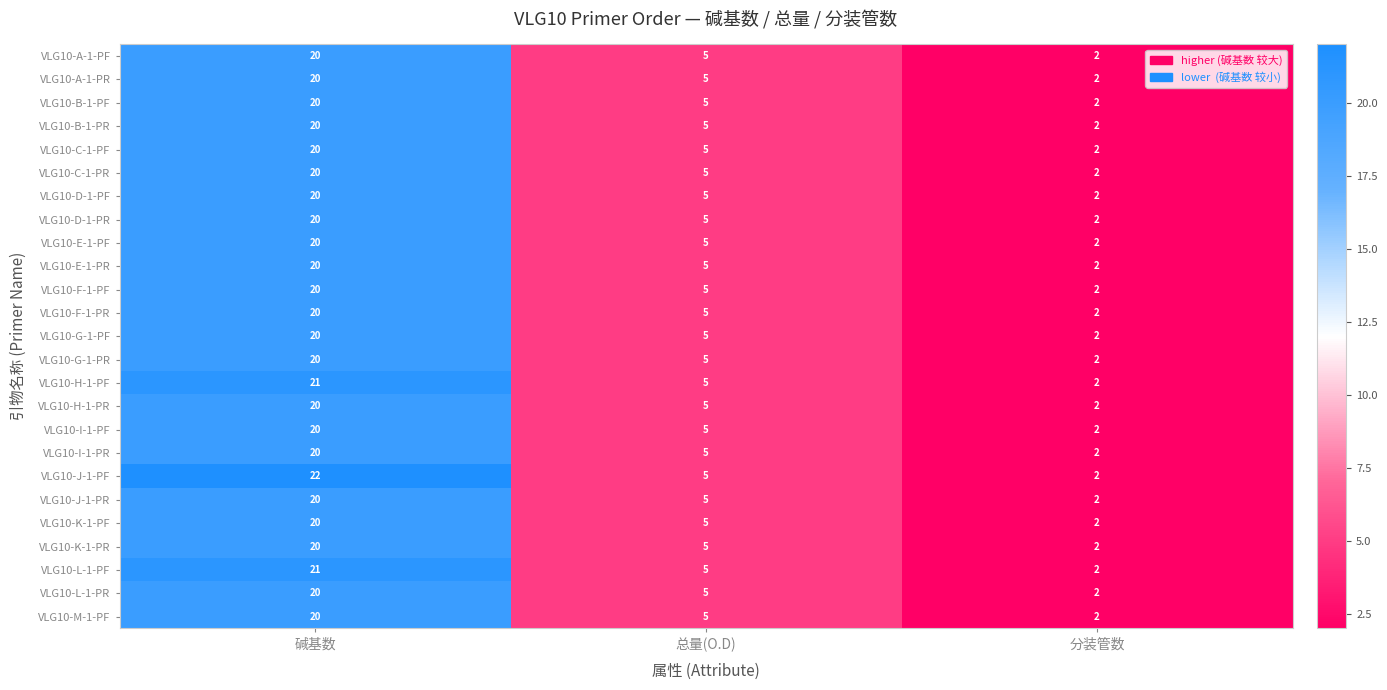

Count the number of categories in the chart.

3